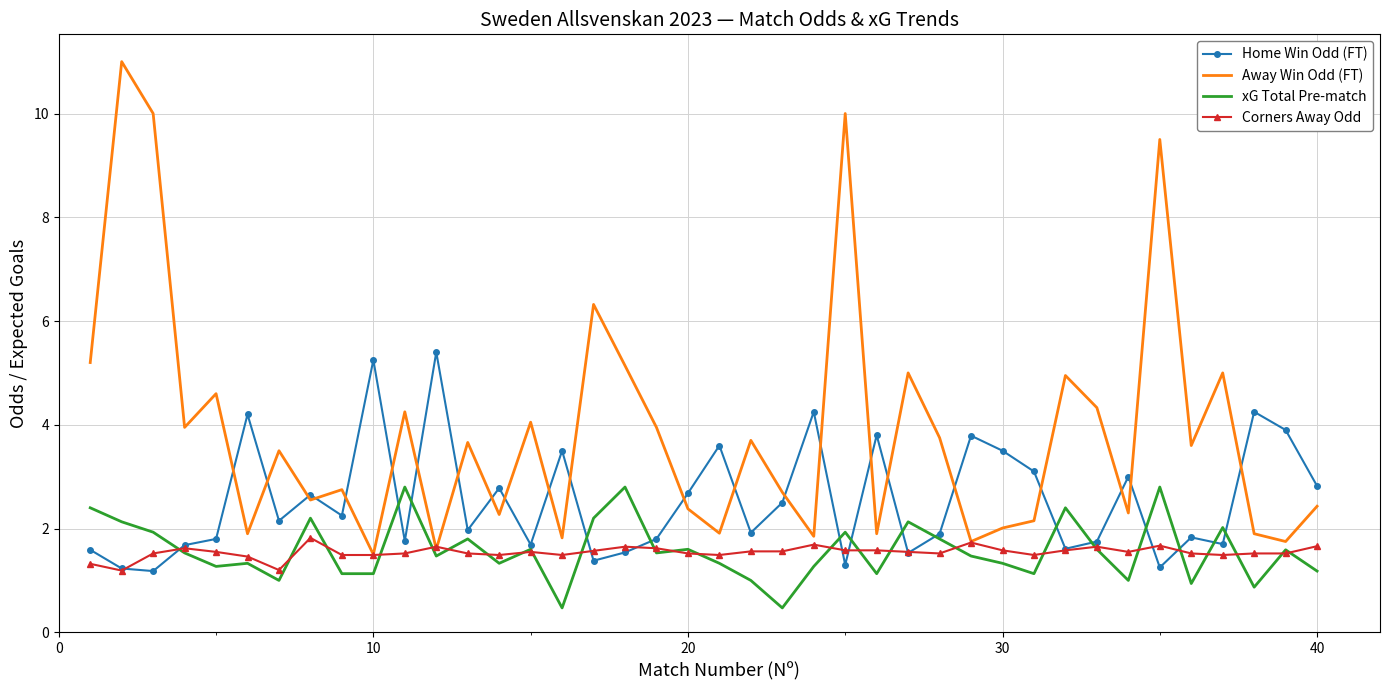

List the series in order of their peak value, highest first.

Away Win Odd (FT), Home Win Odd (FT), xG Total Pre-match, Corners Away Odd